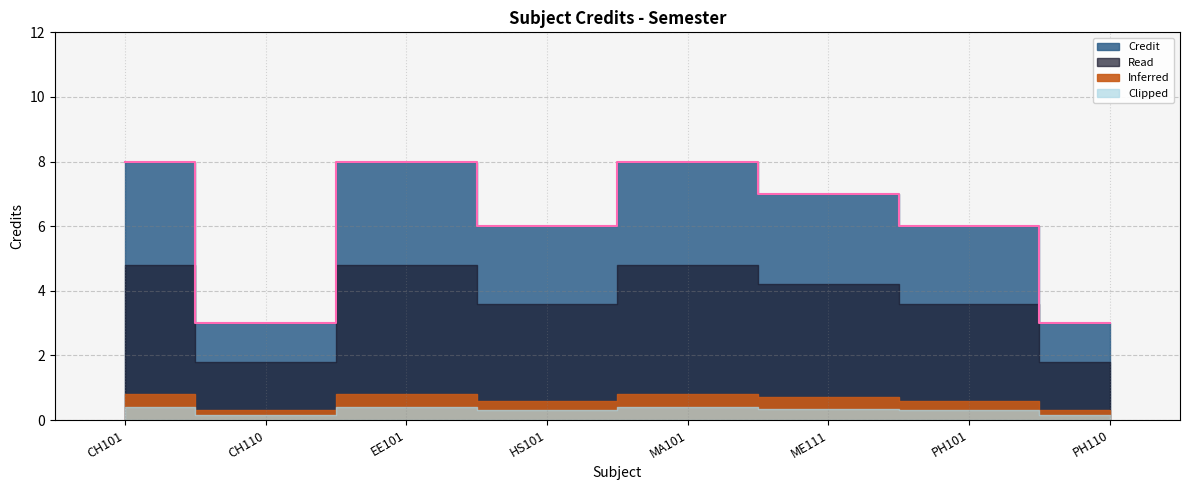

Rank the categories by value from lowest to highest.

CH110, PH110, HS101, PH101, ME111, CH101, EE101, MA101